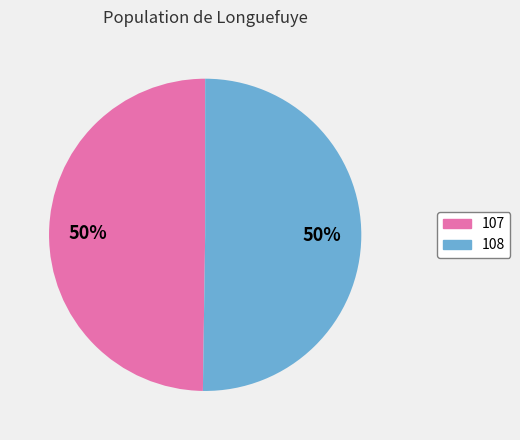

Is it true that 108 is 50% of the pie?

True